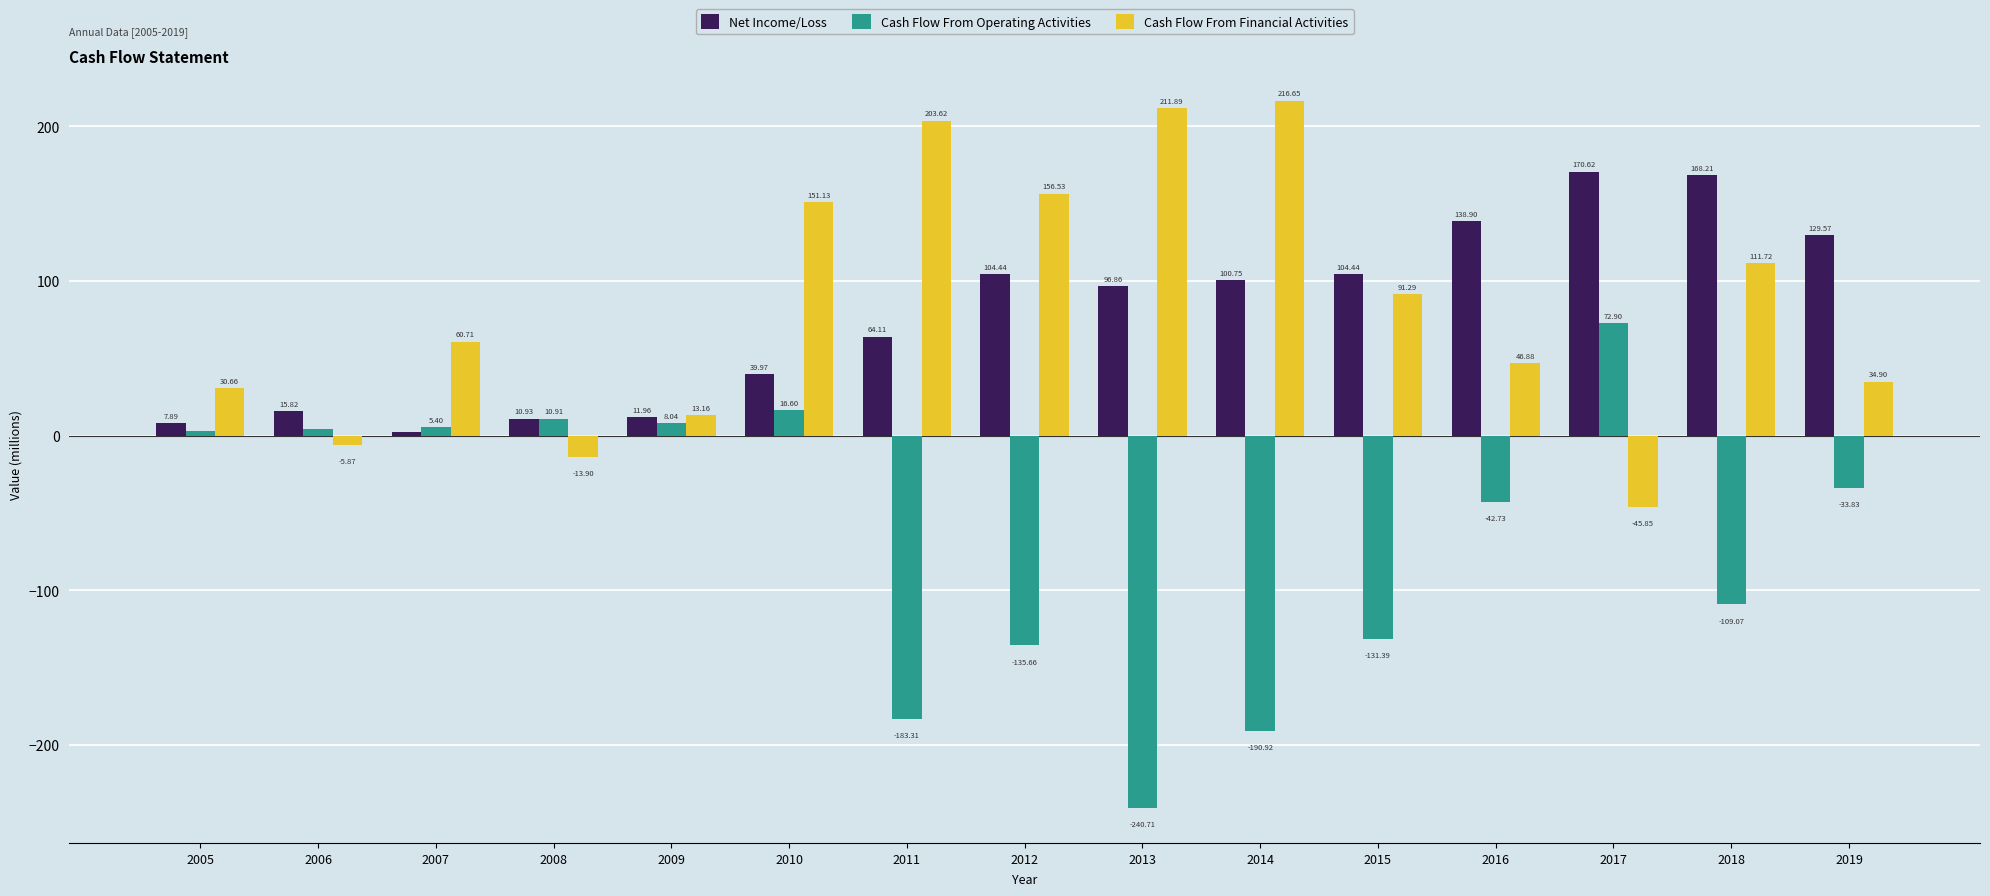

How many groups of bars are there?

15